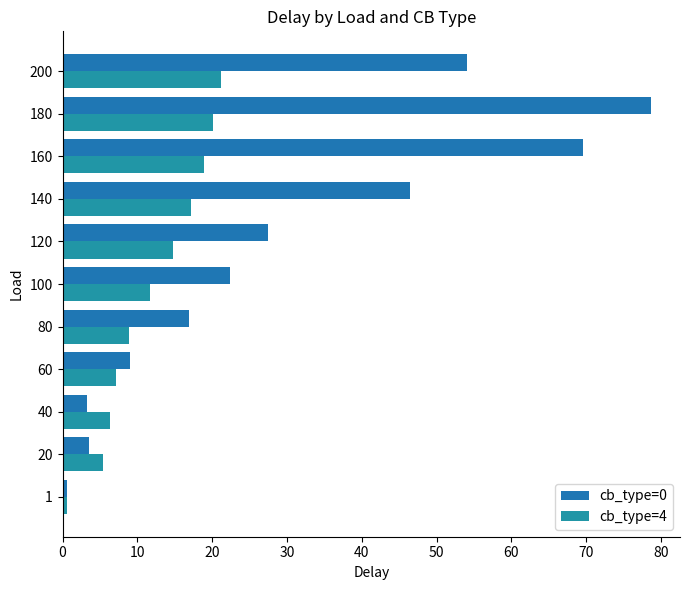

Rank the series at 20 from lowest to highest value.

cb_type=0, cb_type=4